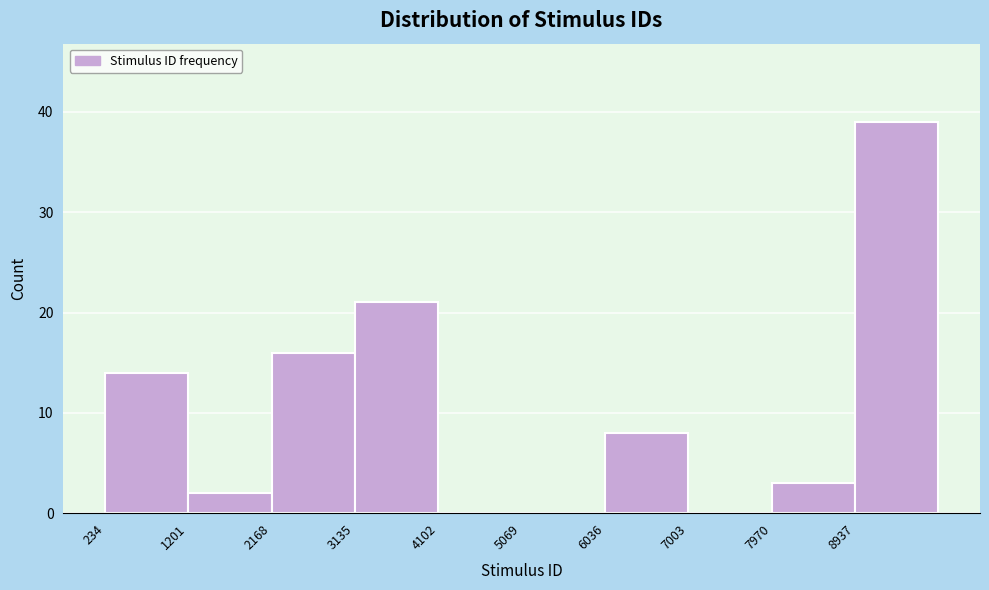

Which range on the x-axis has the tallest bar?

8900 to 9900